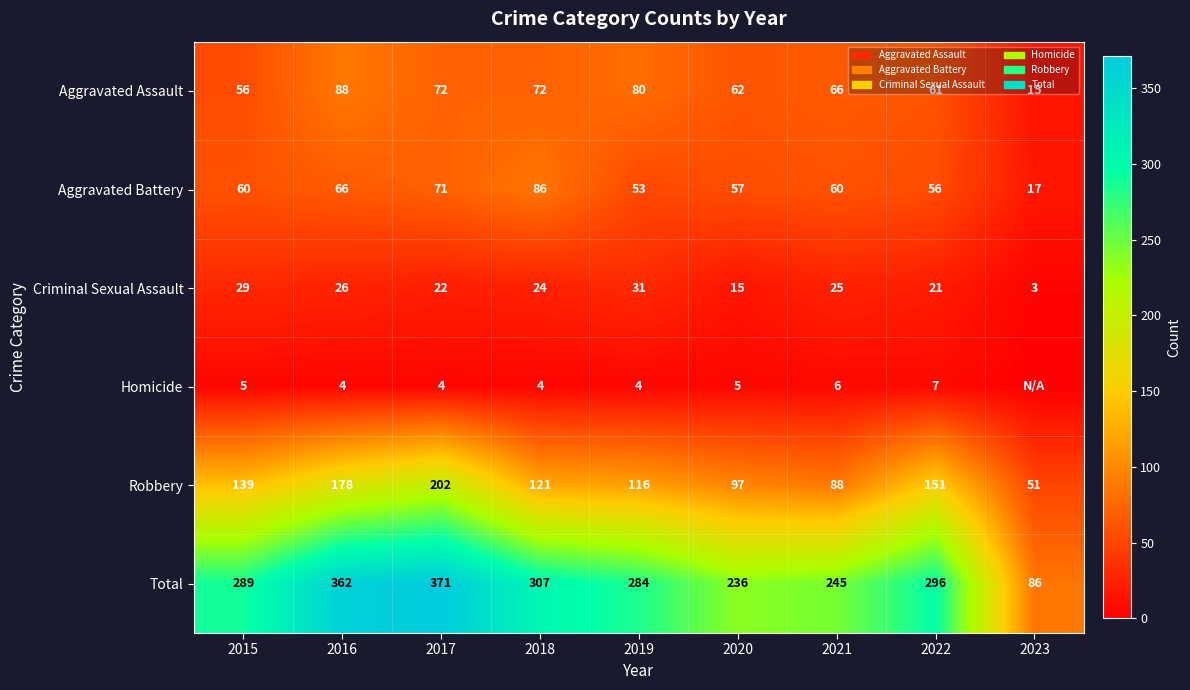

Is the value of Criminal Sexual Assault at 2017 greater than the value of Robbery at 2015?

No